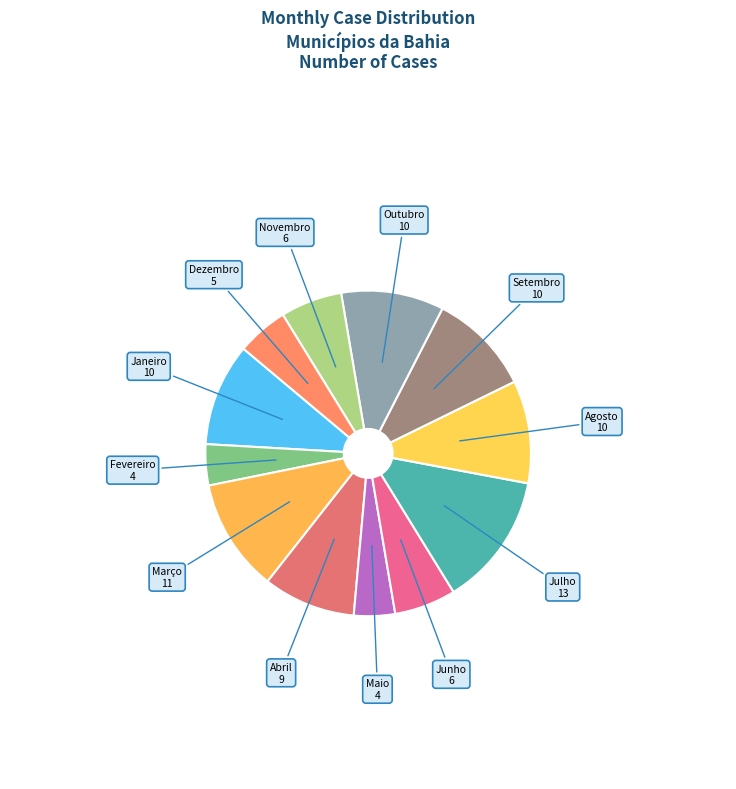

To the nearest percent, what is the average slice percentage?

8%